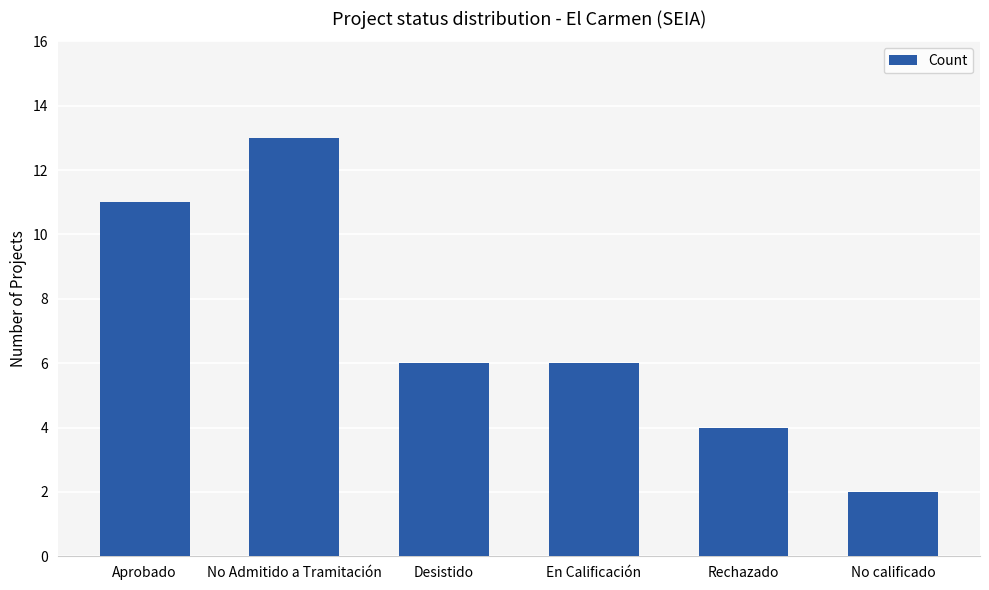

How many series are shown in this chart?

1